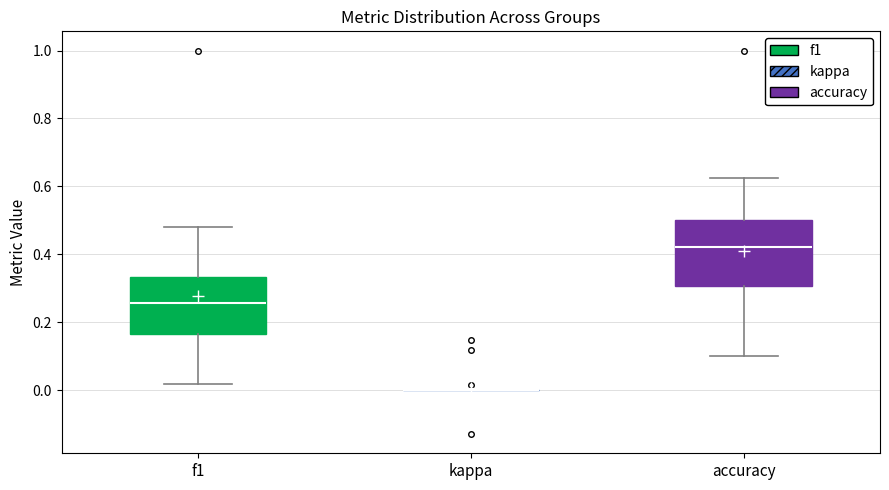

Reading left to right, read every box against the y-axis: the position of its median line, the range the box covers, and the ends of its whiskers. The values are not printed on the chart, so give them approximately, as read against the axis.

f1: median 0.26, box 0.16 to 0.34, whiskers 0.02 to 0.48
kappa: box collapsed to a line at 0.00, whiskers 0.00 to 0.00
accuracy: median 0.42, box 0.30 to 0.50, whiskers 0.10 to 0.62